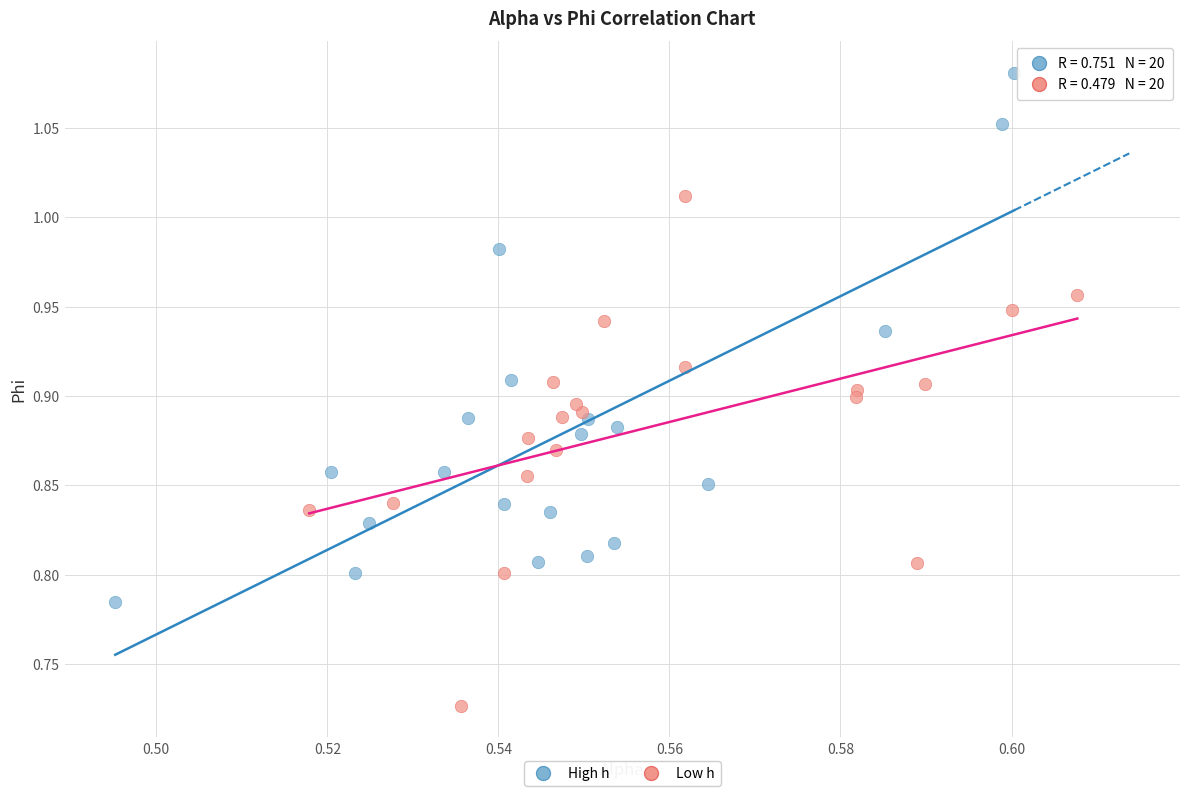

Which series has the widest spread of Y values?

High h